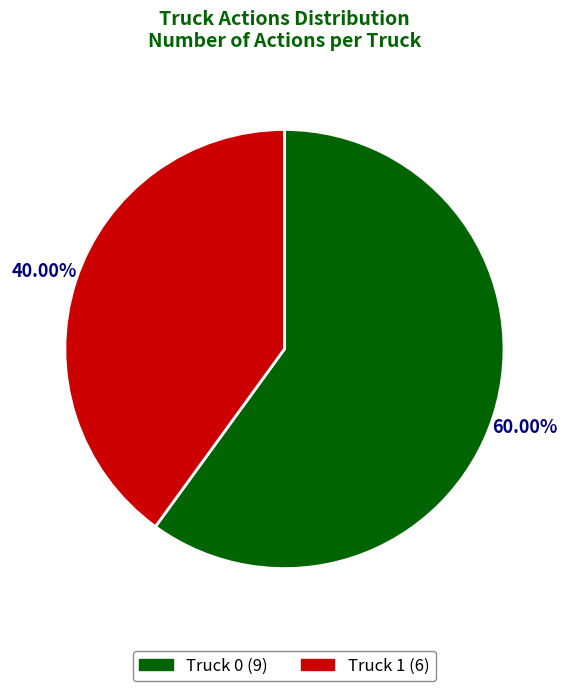

How many segments does this pie chart have?

2